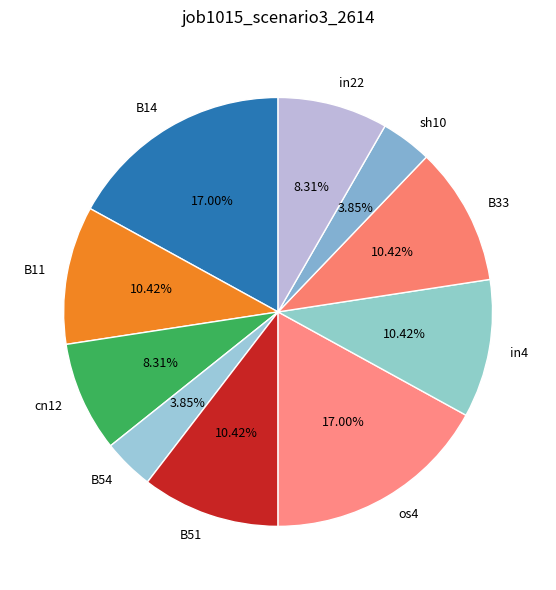

Do in4 and B14 together represent more than half of the pie?

No